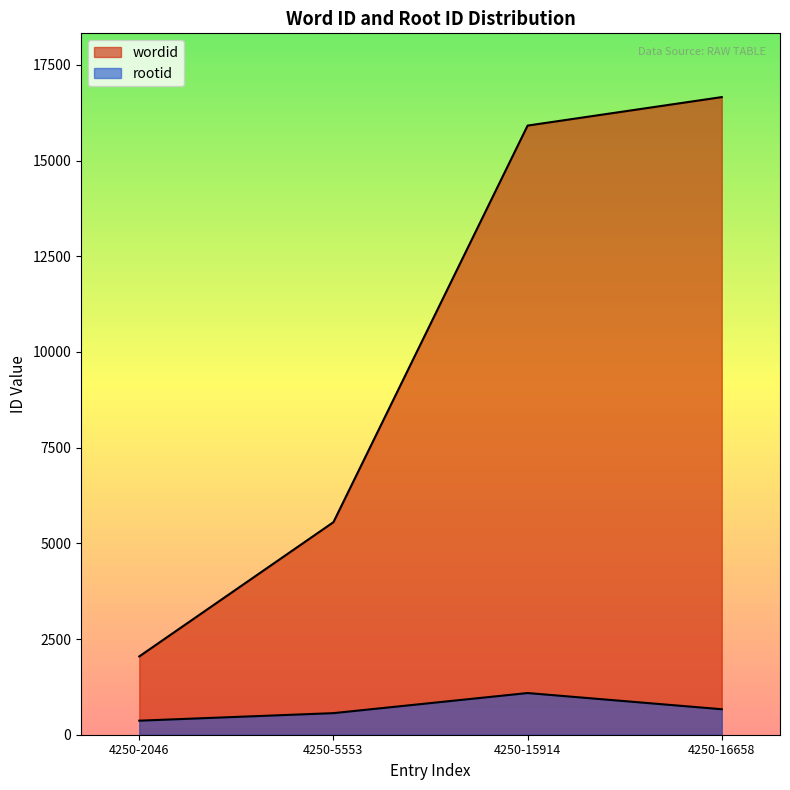

At which label does wordid first exceed 15914?

4250-16658